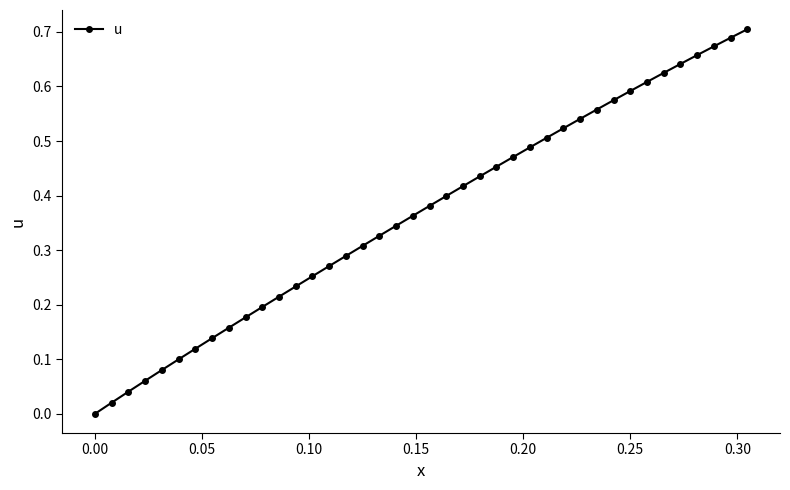

How many values are above zero?

39